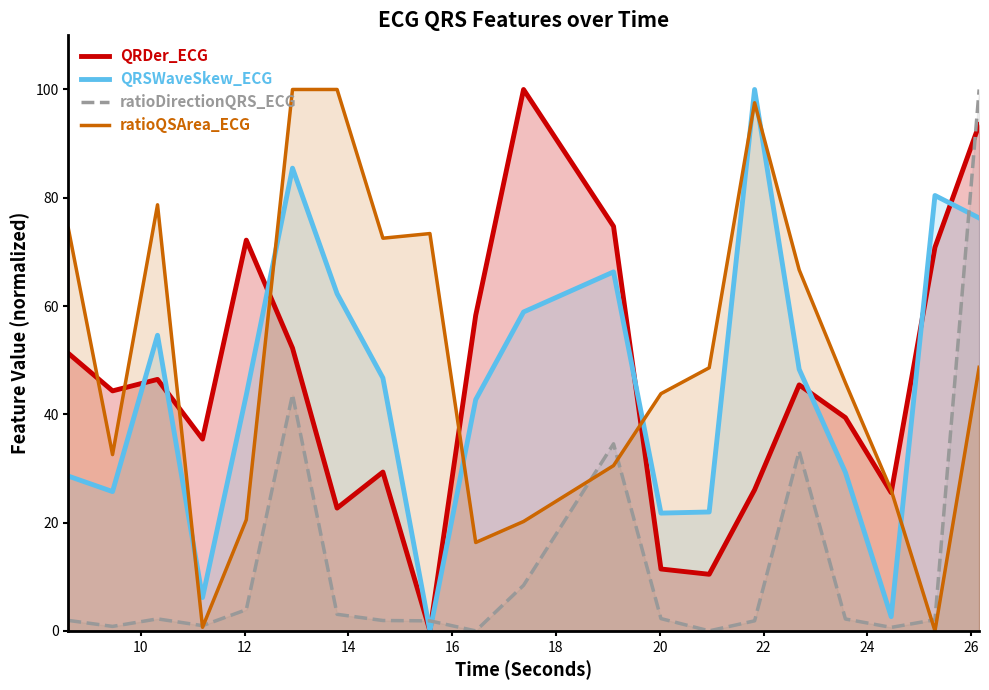

True or false: QRDer_ECG and ratioDirectionQRS_ECG cross at least once.

True